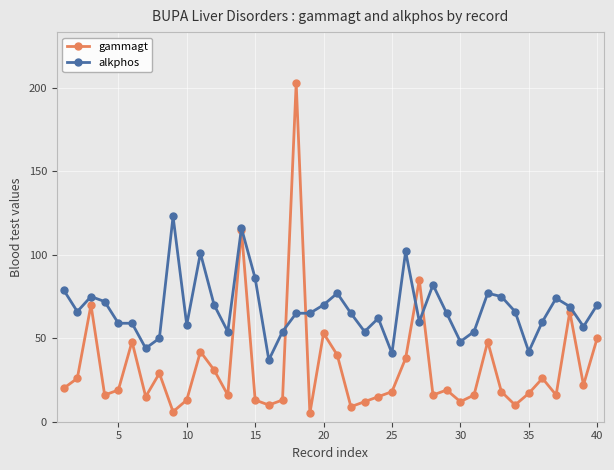

How many data points does each series have?

40